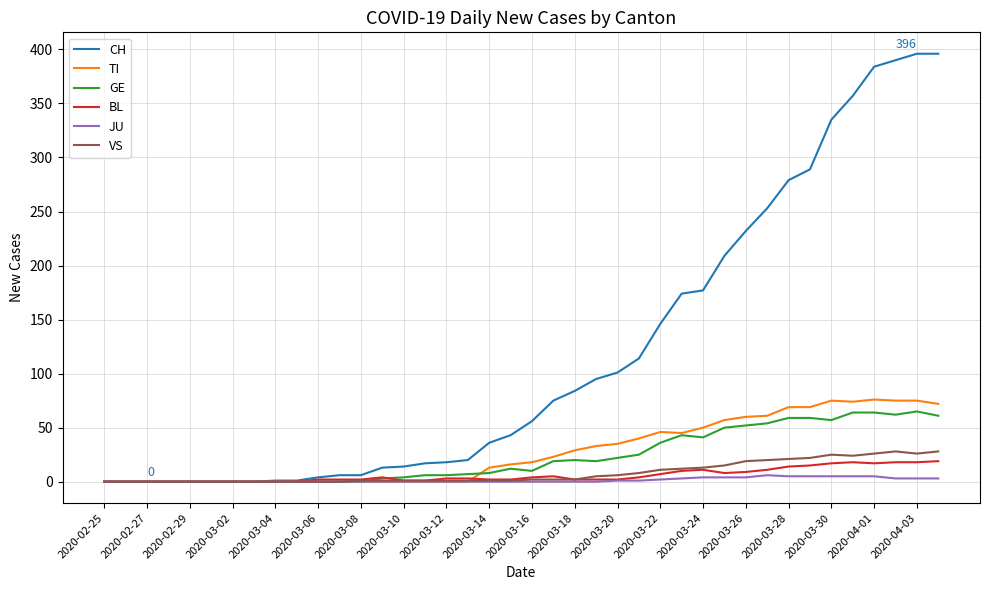

List the series in order of their peak value, lowest first.

JU, BL, VS, GE, TI, CH